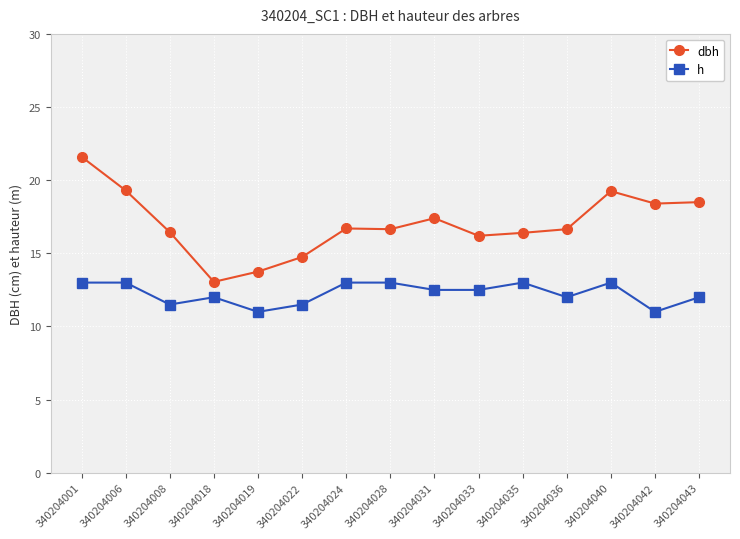

Read the dbh value at 340204043.

18.5